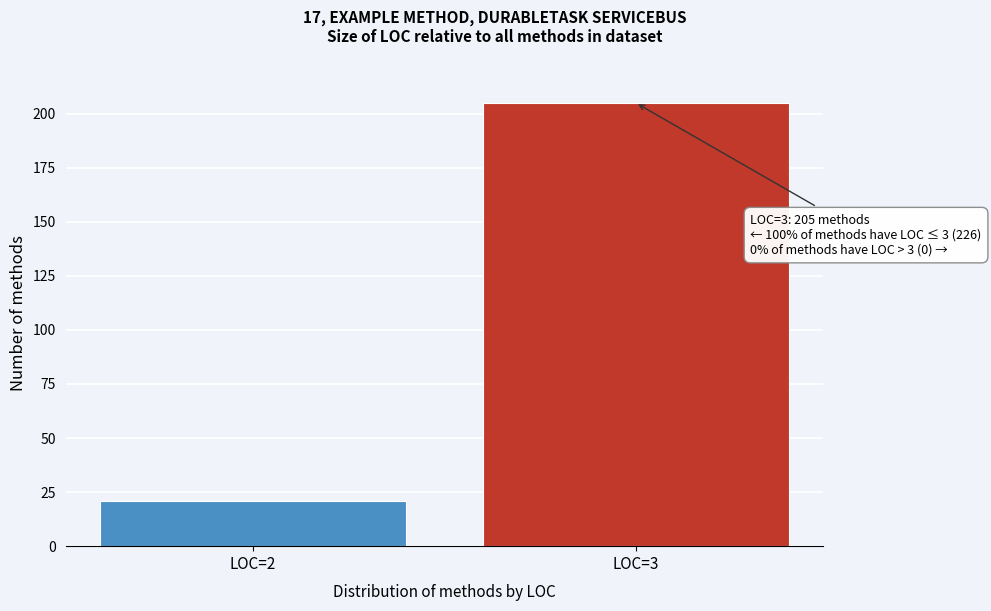

Reading left to right, list all the values displayed in this chart.

21	205